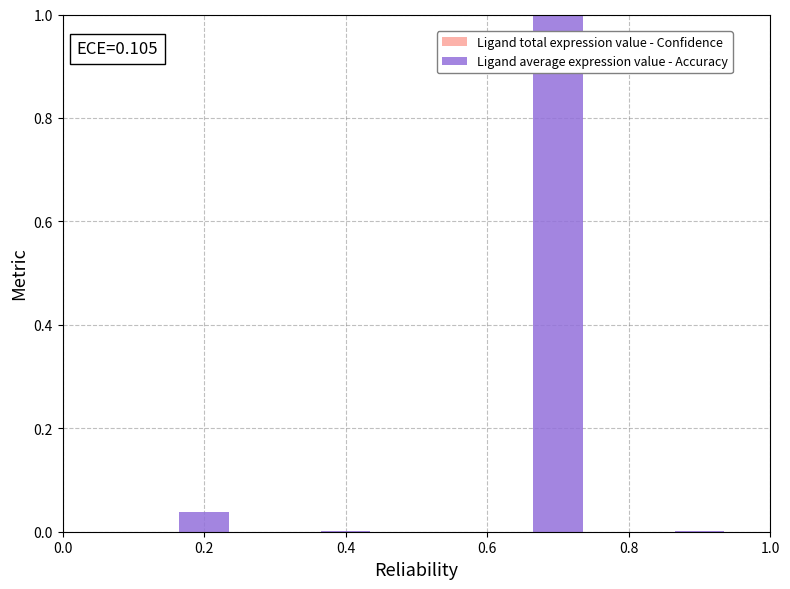

What is the sum of all values?

1.0